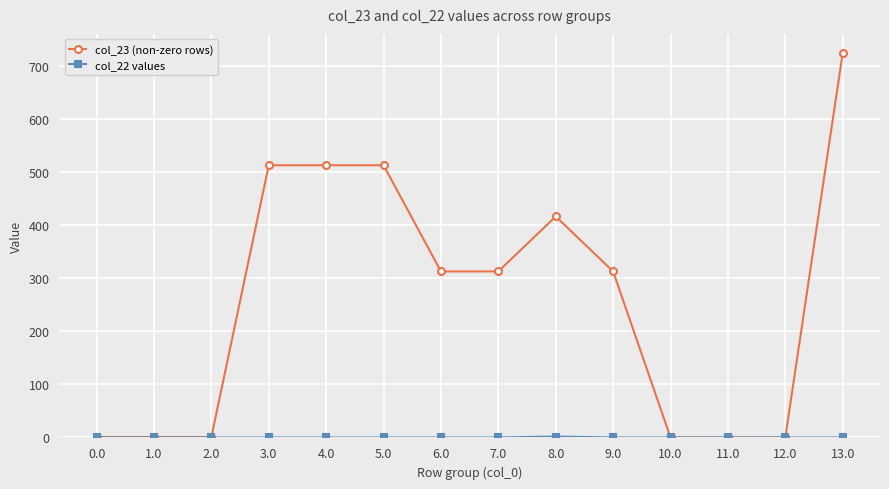

Which series has the largest total across all categories?

col_23 (non-zero rows)